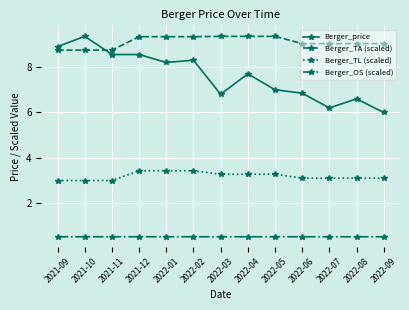

What position from the left is 2022-02?

6